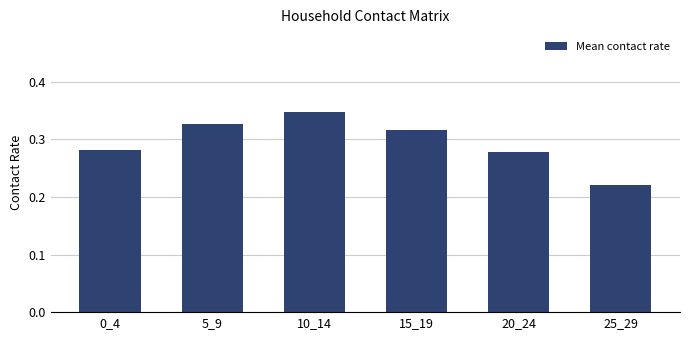

Rank the categories by value from highest to lowest.

10_14, 5_9, 15_19, 0_4, 20_24, 25_29